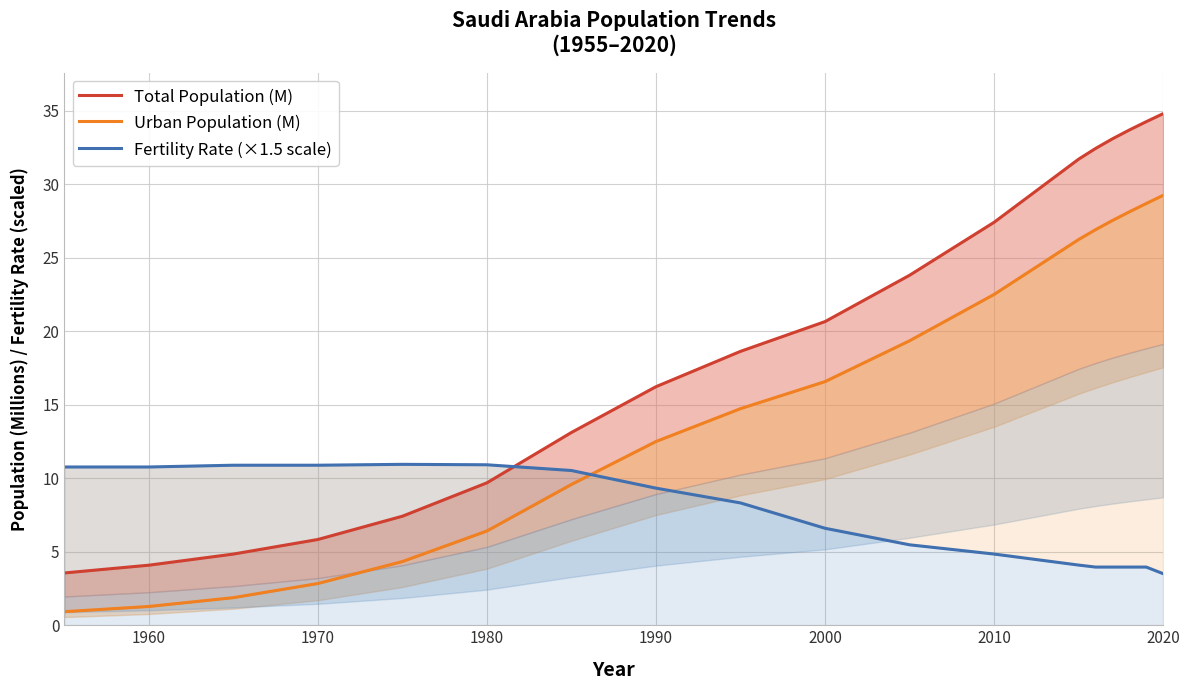

The Fertility Rate (×1.5 scale) series shows 6.6 at 2000. True or false?

True